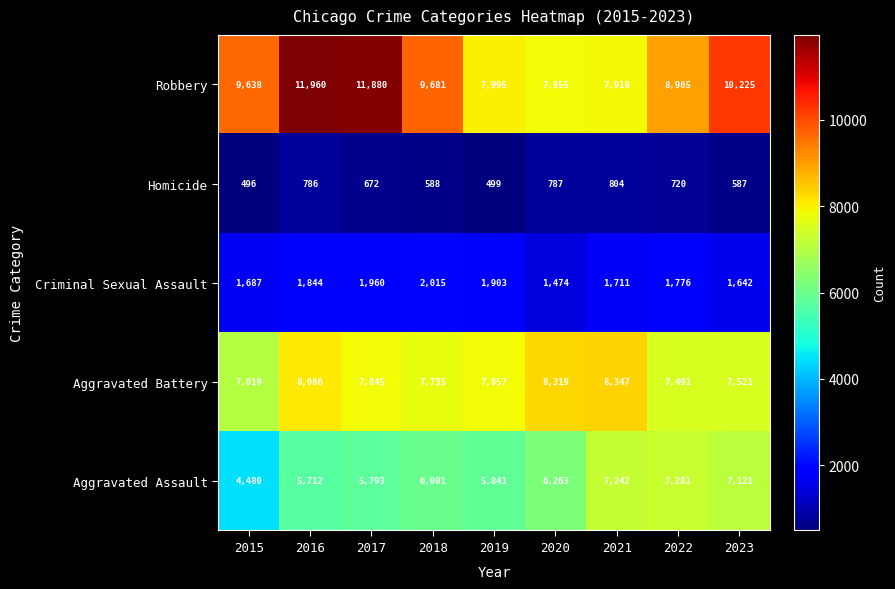

What is the approximate value of Aggravated Battery at 2016, to the nearest 50?

8100